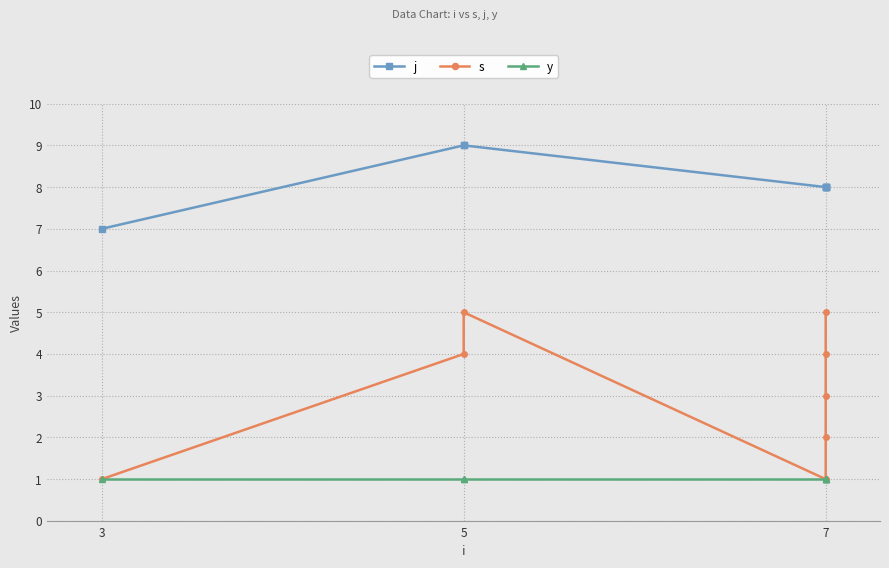

True or false: y and j intersect in this chart.

False